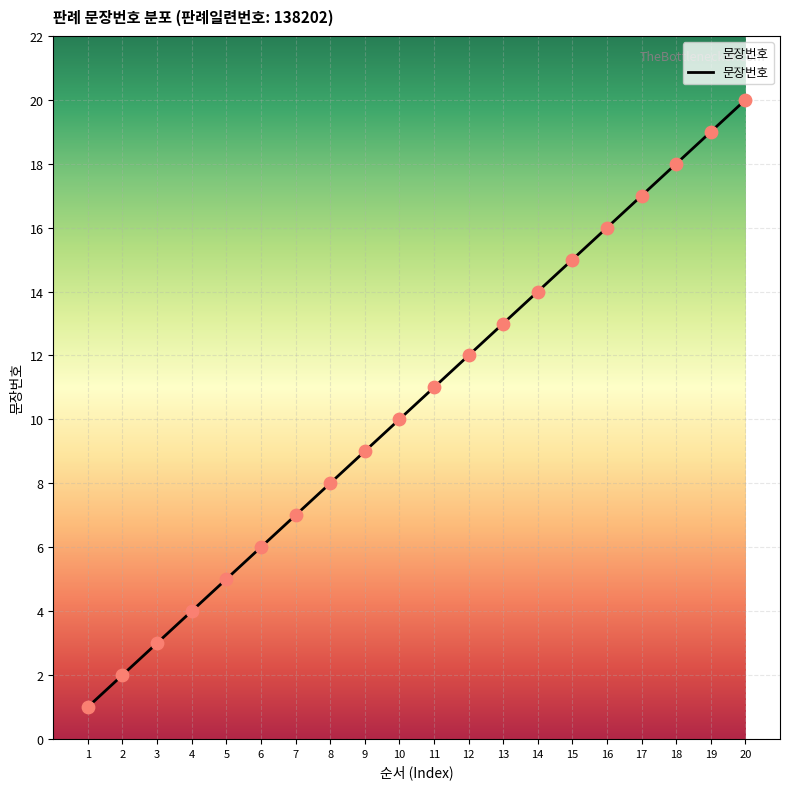

What is the change in value from 12 to 17?

+5